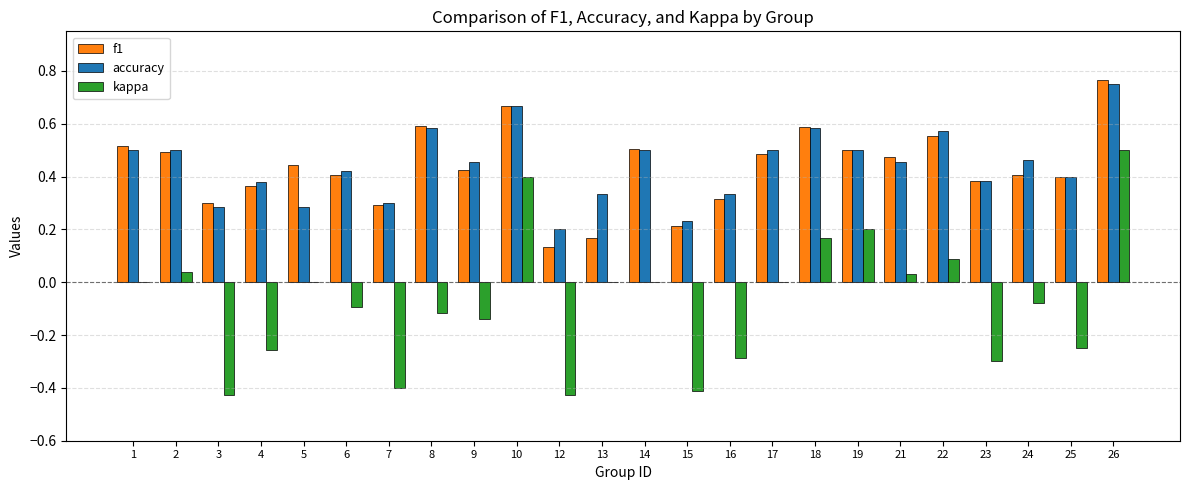

Is the value of accuracy at 15 greater than the value of kappa at 16?

Yes